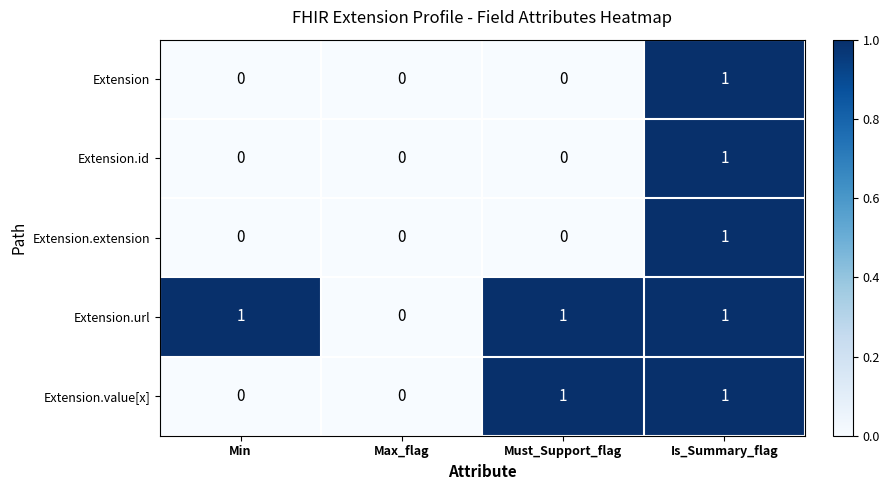

Count the Extension values in the range 0 to 1.

4